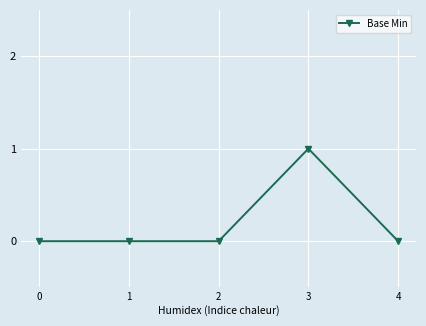

Does the chart have visible grid lines?

Yes